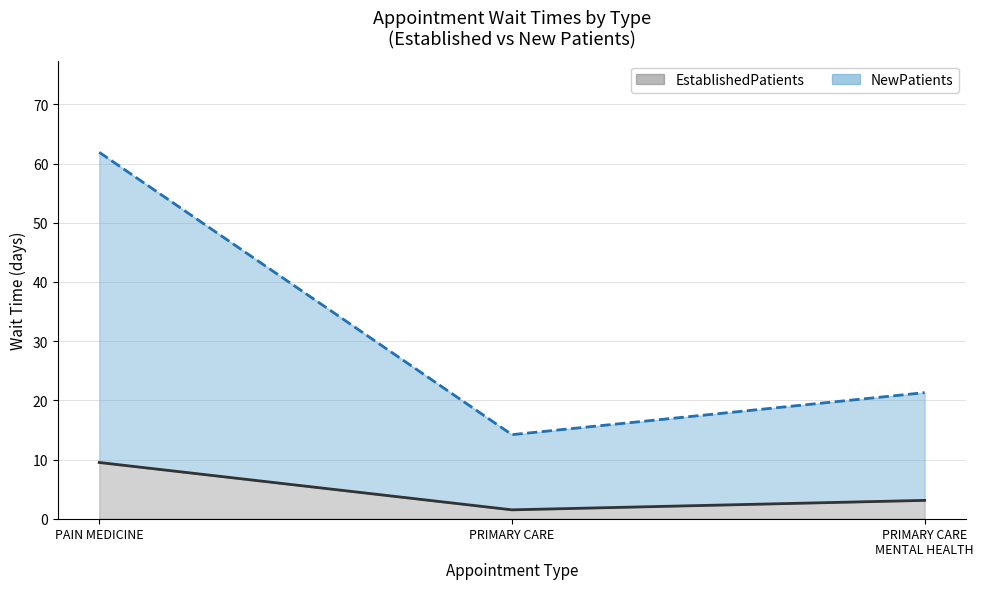

What is the average value of the NewPatients series?

32.5